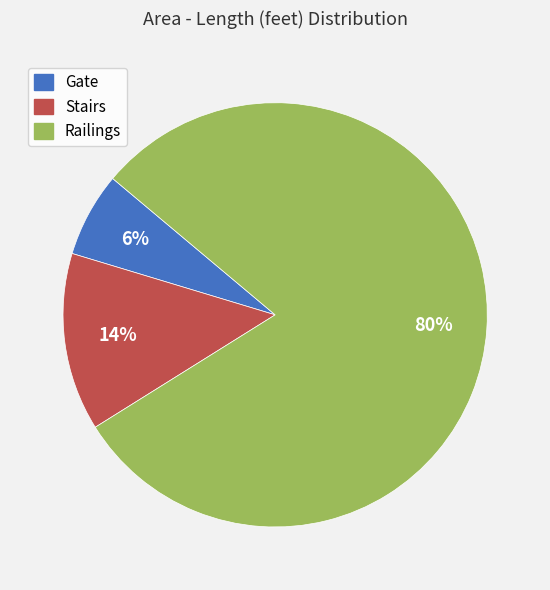

Which has a higher value, Stairs or Gate?

Stairs